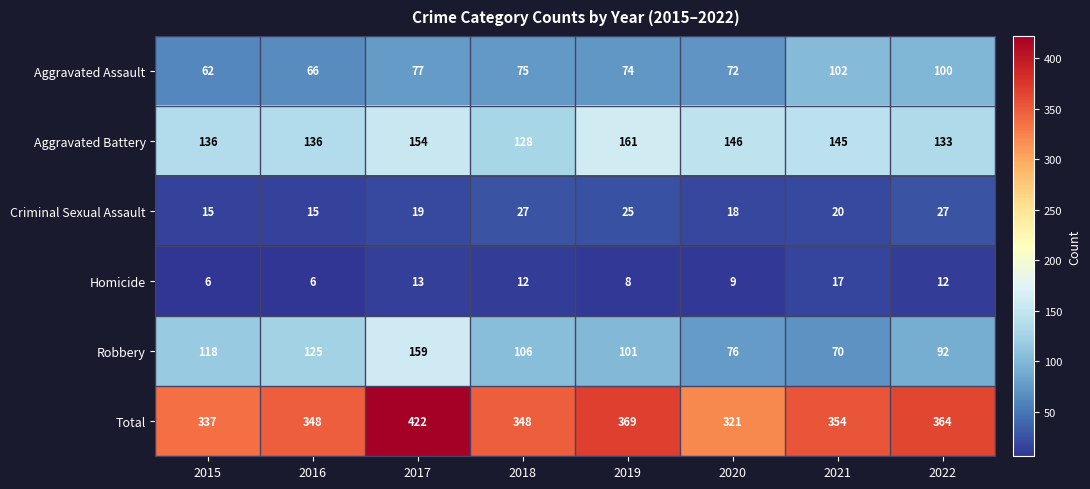

Which series has the largest range (max minus min)?

Total